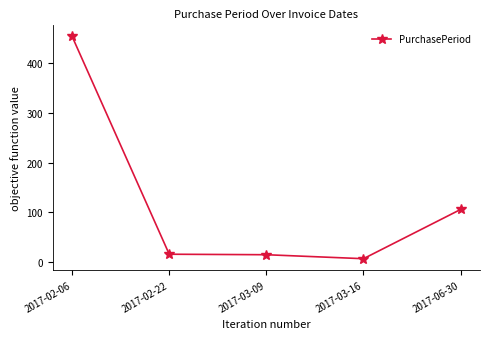

What is the difference between the values at 2017-02-06 and 2017-02-22?

438